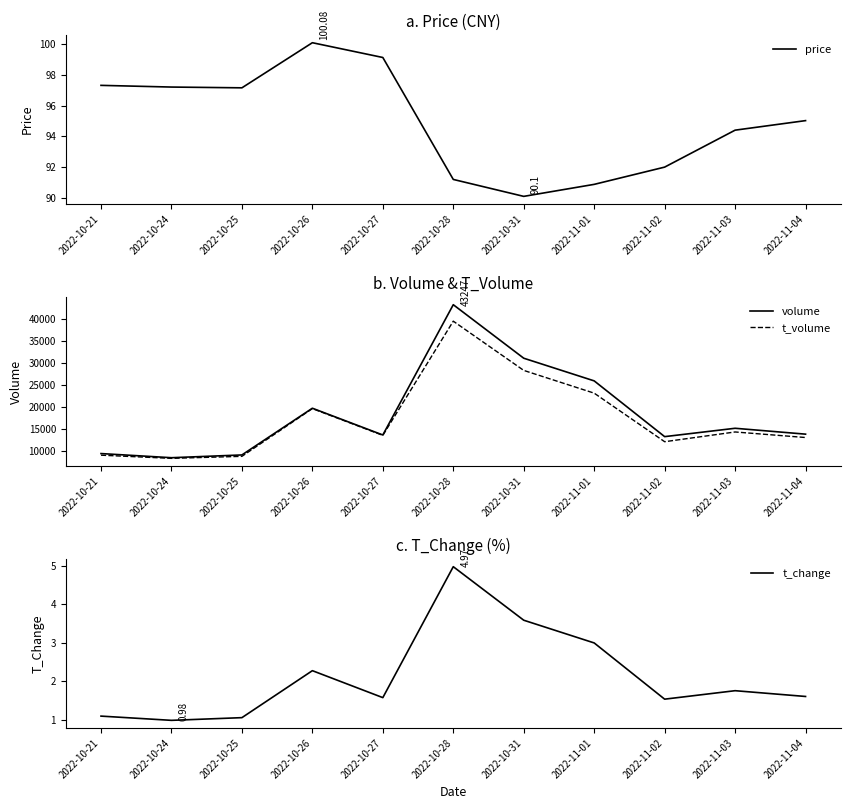

True or false: volume and price cross at least once.

False